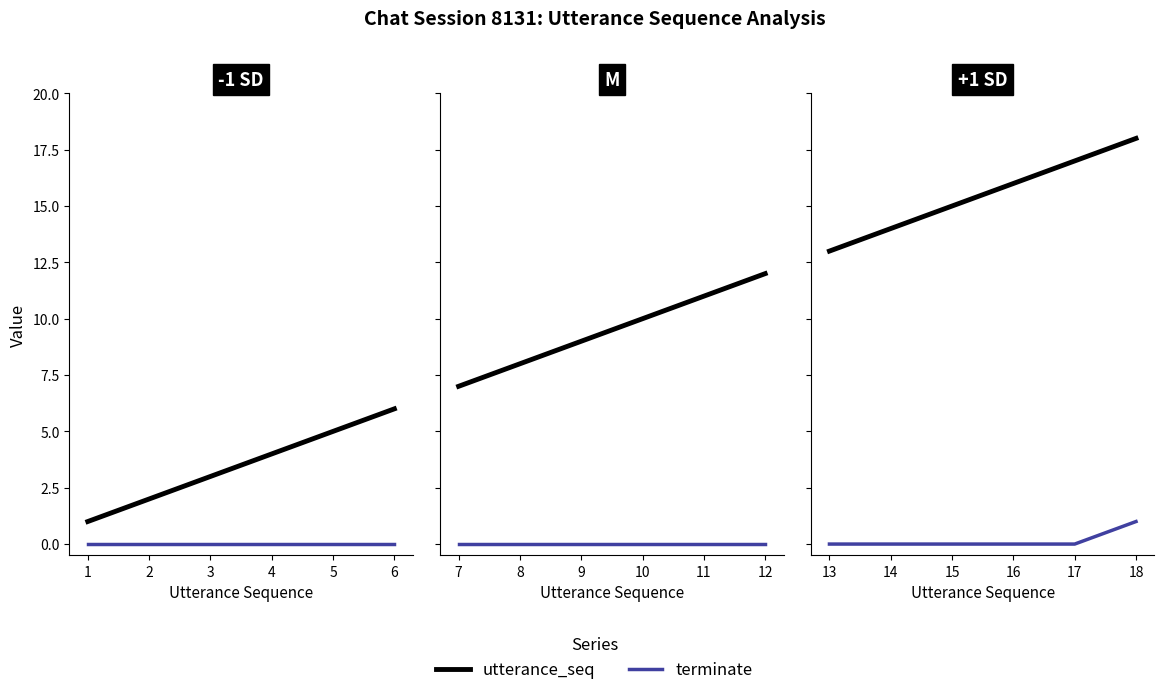

True or false: terminate has more than 1 points higher than both neighbors.

False